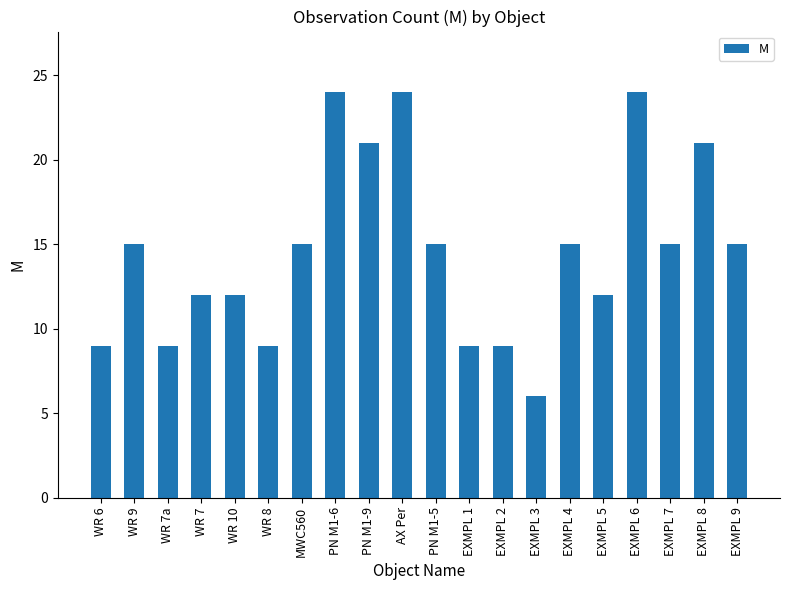

Which category has the lowest value across all series?

EXMPL 3